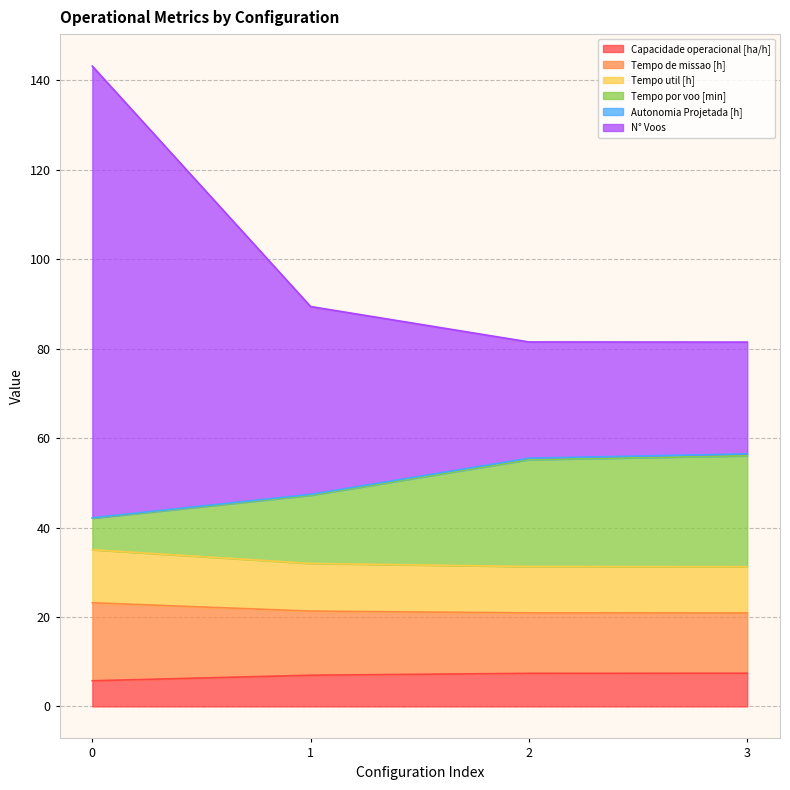

How many lines are shown in the chart?

6